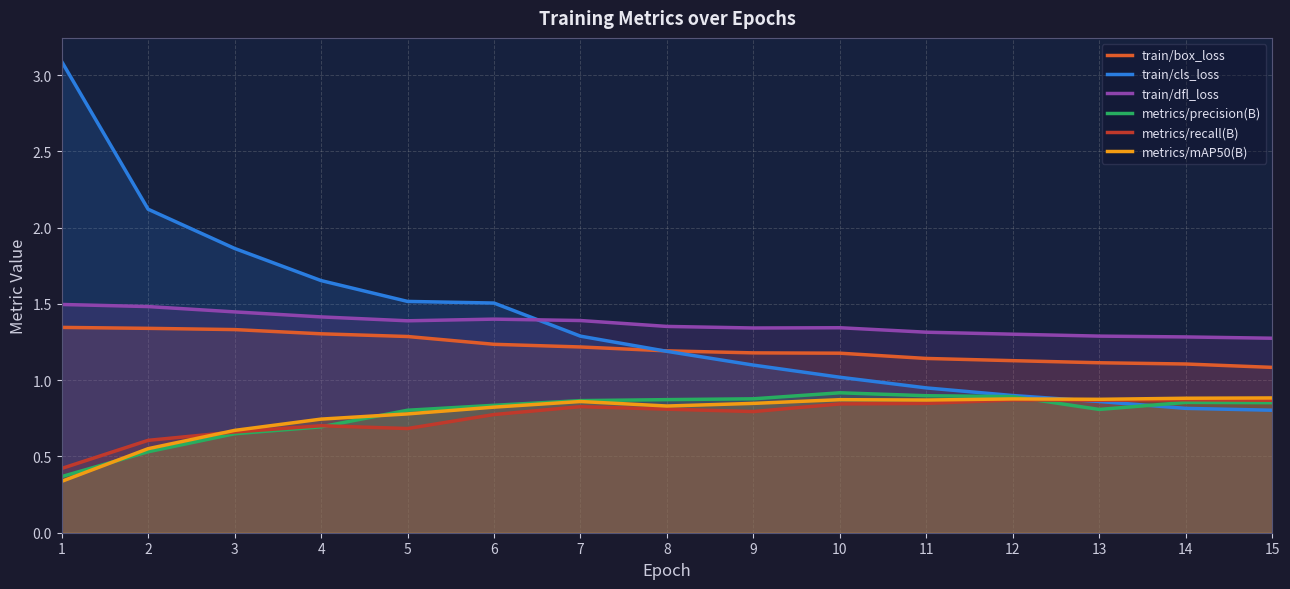

Reading left to right, what are all the values shown in this chart?

train/box_loss: 1.3	1.3	1.3	1.3	1.3	1.2	1.2	1.2	1.2	1.2	1.1	1.1	1.1	1.1	1.1
train/cls_loss: 3.1	2.1	1.9	1.7	1.5	1.5	1.3	1.2	1.1	1.0	0.9	0.9	0.9	0.8	0.8
train/dfl_loss: 1.5	1.5	1.4	1.4	1.4	1.4	1.4	1.4	1.3	1.3	1.3	1.3	1.3	1.3	1.3
metrics/precision(B): 0.4	0.5	0.6	0.7	0.8	0.8	0.9	0.9	0.9	0.9	0.9	0.9	0.8	0.9	0.9
metrics/recall(B): 0.4	0.6	0.7	0.7	0.7	0.8	0.8	0.8	0.8	0.8	0.8	0.9	0.9	0.9	0.9
metrics/mAP50(B): 0.3	0.6	0.7	0.7	0.8	0.8	0.9	0.8	0.8	0.9	0.9	0.9	0.9	0.9	0.9